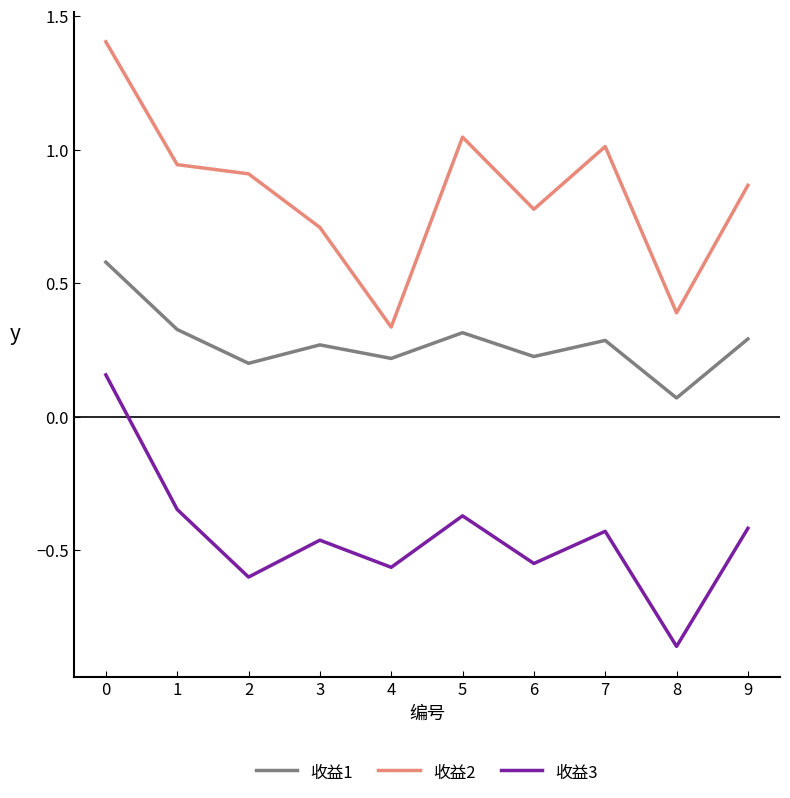

List the series in order of their overall mean, highest first.

收益2, 收益1, 收益3